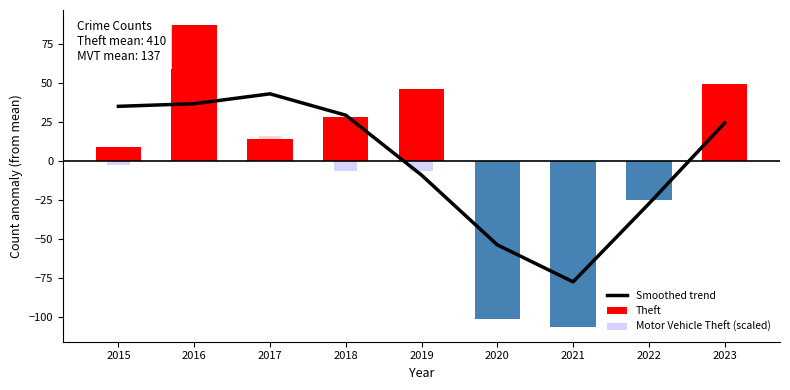

Approximately how many times larger is the value at 2016 compared to 2017?

0.9